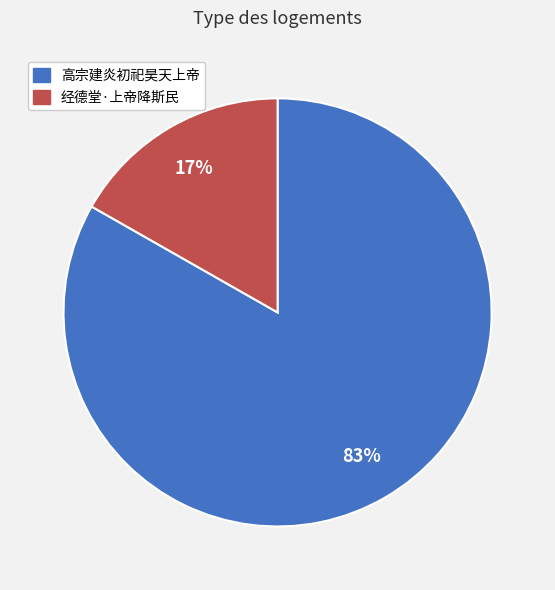

To the nearest percent, what is the difference between the largest and smallest slice percentages?

66%